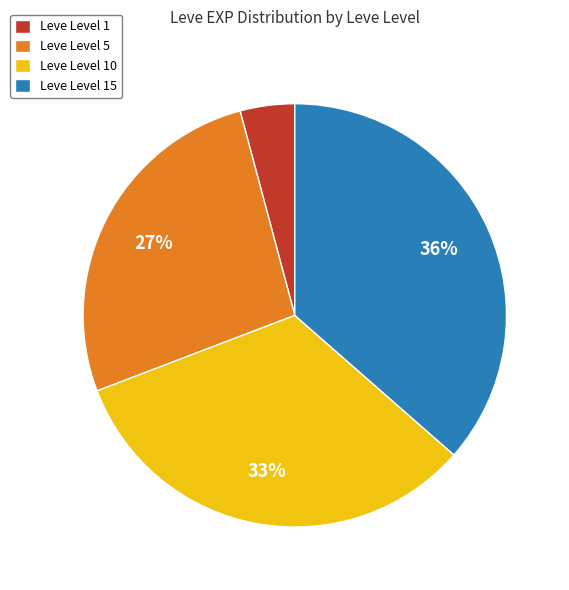

True or false: Leve Level 10 accounts for 33% of the total.

True